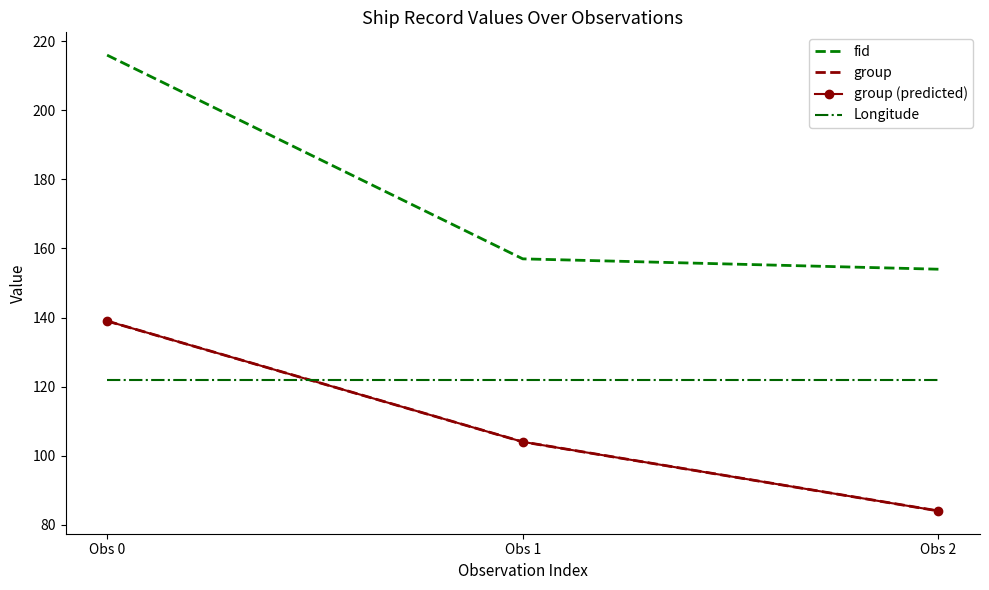

What is the difference between the group (predicted) values at Obs 1 and Obs 0?

35.0